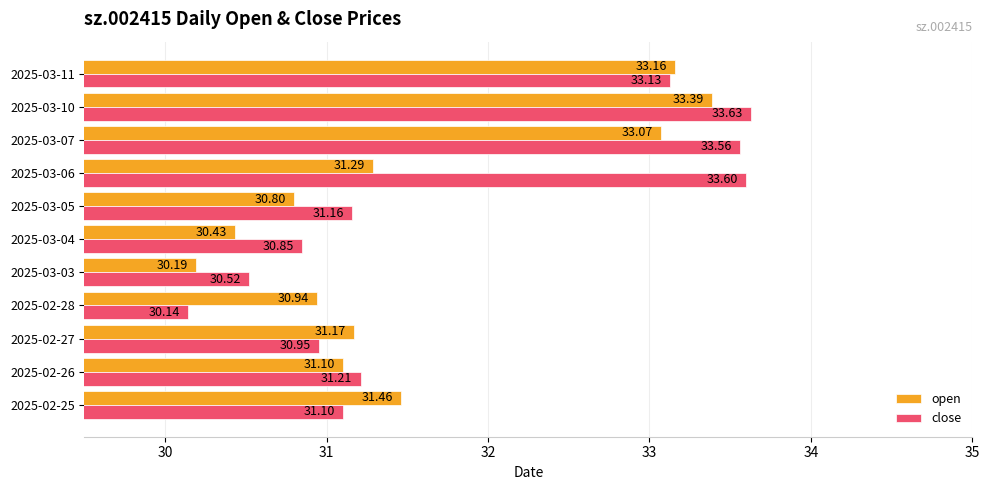

At which label is open closest to 31?

2025-02-28